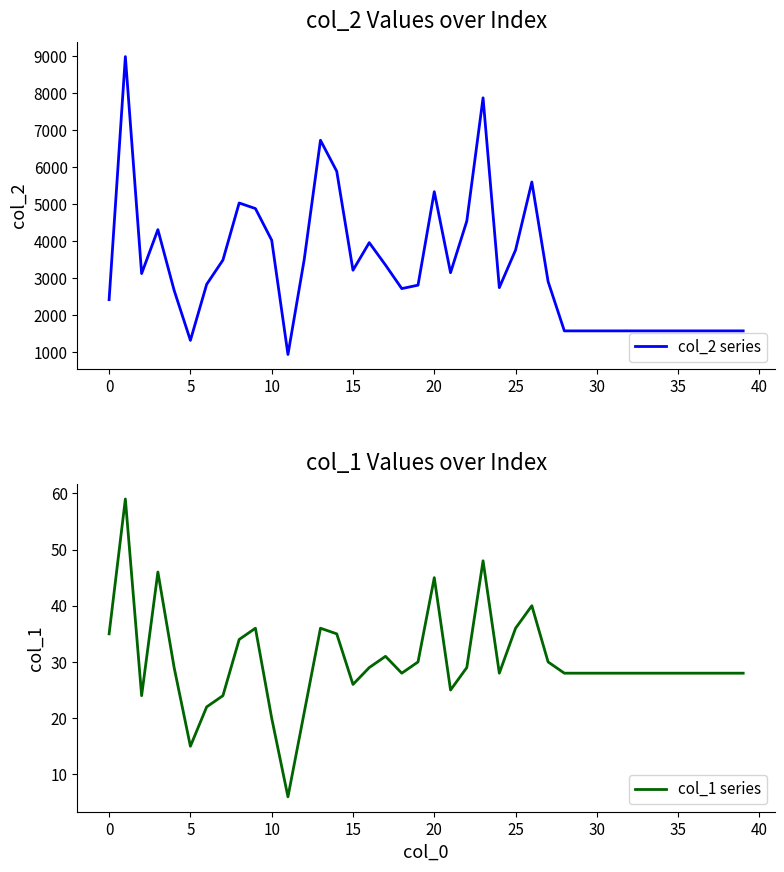

Which series has the largest total across all categories?

col_2 series